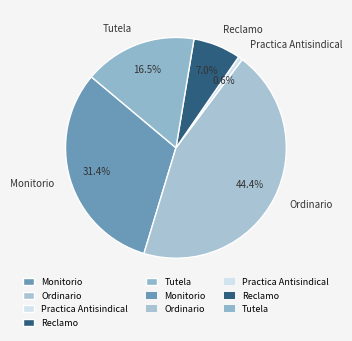

To the nearest percent, what is the combined percentage of Monitorio and Reclamo?

38%